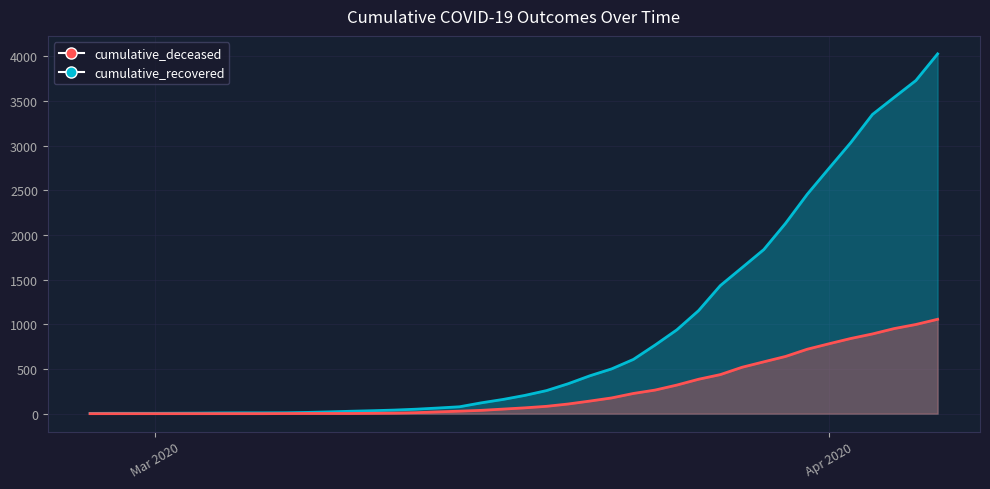

Which category has the lowest value in the cumulative_deceased series?

2020-02-27